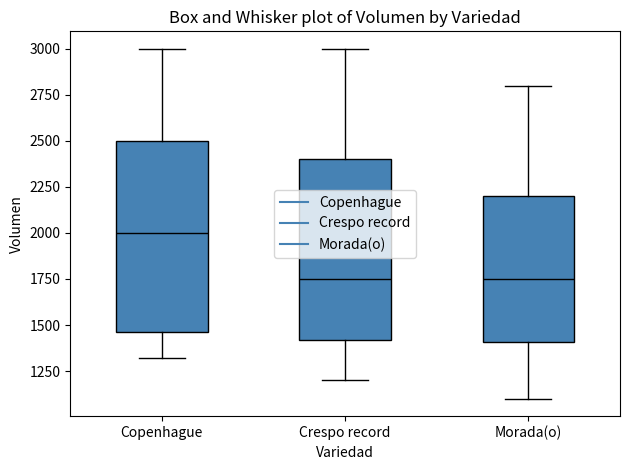

Reading left to right, transcribe this box plot: for each box, give where its median line is, the range the box spans, and where its two whiskers end, as read against the y-axis. The values are not printed on the chart, so give them approximately, as read against the axis.

Copenhague: median 2000, box 1450 to 2500, whiskers 1300 to 3000
Crespo record: median 1750, box 1400 to 2400, whiskers 1200 to 3000
Morada(o): median 1750, box 1400 to 2200, whiskers 1100 to 2800